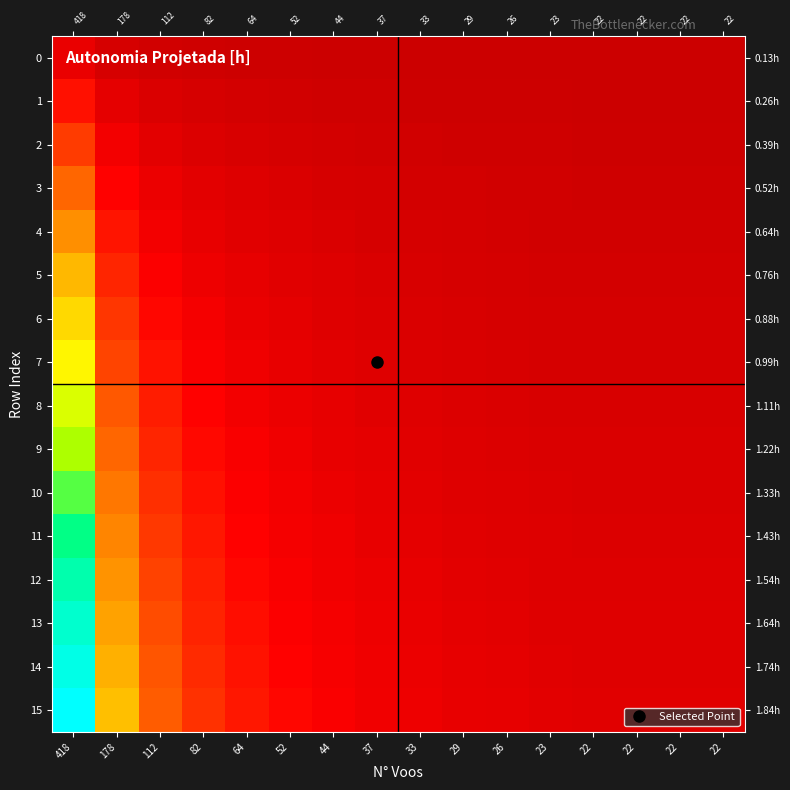

Which series has the largest total across all categories?

row_15